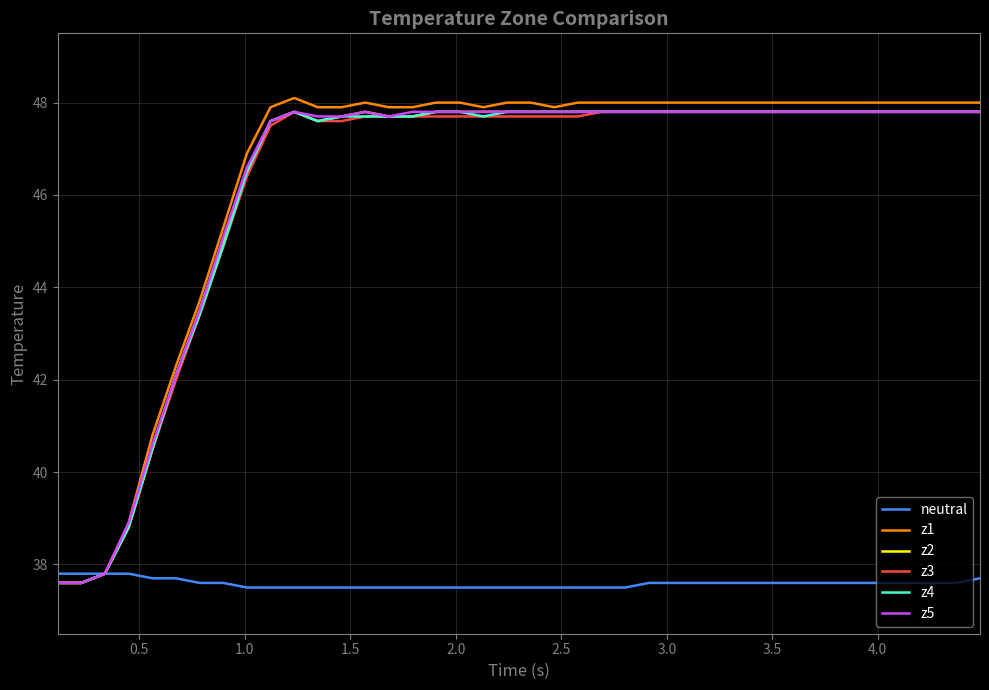

Reading right to left, transcribe all the data shown in this chart.

neutral: 37.7	37.6	37.6	37.6	37.6	37.6	37.6	37.6	37.6	37.6	37.6	37.6	37.6	37.6	37.6	37.5	37.5	37.5	37.5	37.5	37.5	37.5	37.5	37.5	37.5	37.5	37.5	37.5	37.5	37.5	37.5	37.5	37.6	37.6	37.7	37.7	37.8	37.8	37.8	37.8
z1: 48.0	48.0	48.0	48.0	48.0	48.0	48.0	48.0	48.0	48.0	48.0	48.0	48.0	48.0	48.0	48.0	48.0	48.0	47.9	48.0	48.0	47.9	48.0	48.0	47.9	47.9	48.0	47.9	47.9	48.1	47.9	46.9	45.3	43.7	42.3	40.8	38.9	37.8	37.6	37.6
z2: 47.8	47.8	47.8	47.8	47.8	47.8	47.8	47.8	47.8	47.8	47.8	47.8	47.8	47.8	47.8	47.8	47.8	47.8	47.8	47.8	47.8	47.8	47.8	47.8	47.7	47.7	47.8	47.7	47.6	47.8	47.6	46.5	45.0	43.5	42.1	40.5	38.8	37.8	37.6	37.6
z3: 47.8	47.8	47.8	47.8	47.8	47.8	47.8	47.8	47.8	47.8	47.8	47.8	47.8	47.8	47.8	47.8	47.8	47.7	47.7	47.7	47.7	47.7	47.7	47.7	47.7	47.7	47.7	47.6	47.6	47.8	47.5	46.4	44.9	43.4	42.0	40.5	38.8	37.8	37.6	37.6
z4: 47.8	47.8	47.8	47.8	47.8	47.8	47.8	47.8	47.8	47.8	47.8	47.8	47.8	47.8	47.8	47.8	47.8	47.8	47.8	47.8	47.8	47.7	47.8	47.8	47.7	47.7	47.7	47.7	47.6	47.8	47.6	46.5	44.9	43.4	42.1	40.5	38.8	37.8	37.6	37.6
z5: 47.8	47.8	47.8	47.8	47.8	47.8	47.8	47.8	47.8	47.8	47.8	47.8	47.8	47.8	47.8	47.8	47.8	47.8	47.8	47.8	47.8	47.8	47.8	47.8	47.8	47.7	47.8	47.7	47.7	47.8	47.6	46.6	45.1	43.5	42.1	40.6	38.9	37.8	37.6	37.6